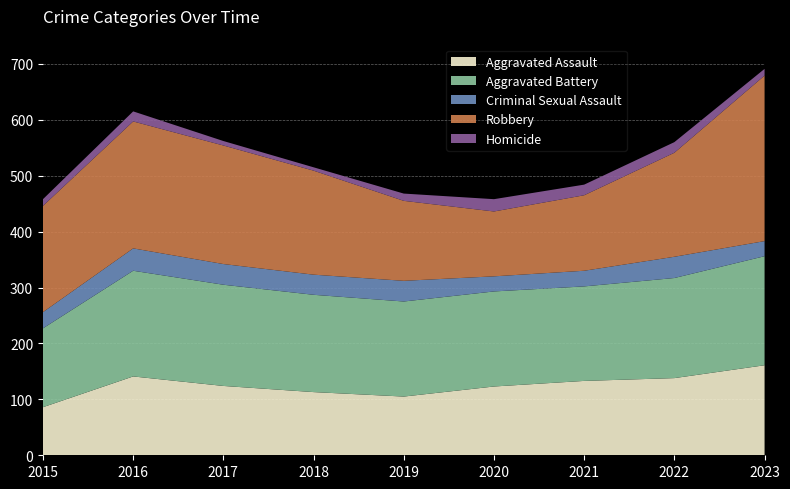

Reading right to left, list all the values displayed in this chart.

Aggravated Assault: 2023=161	2022=138	2021=133	2020=123	2019=105	2018=113	2017=124	2016=141	2015=86
Aggravated Battery: 2023=195	2022=179	2021=169	2020=170	2019=170	2018=174	2017=181	2016=189	2015=141
Criminal Sexual Assault: 2023=27	2022=38	2021=28	2020=27	2019=37	2018=36	2017=37	2016=40	2015=29
Robbery: 2023=296	2022=186	2021=135	2020=116	2019=143	2018=186	2017=212	2016=227	2015=190
Homicide: 2023=12	2022=19	2021=19	2020=22	2019=13	2018=6	2017=8	2016=18	2015=12